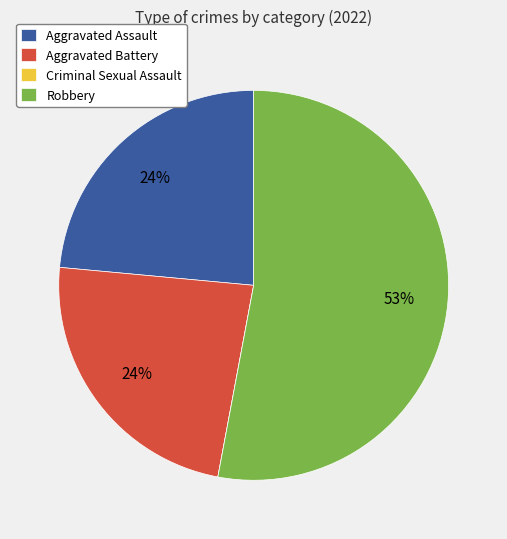

Do Robbery and Aggravated Assault together represent more than half of the pie?

Yes